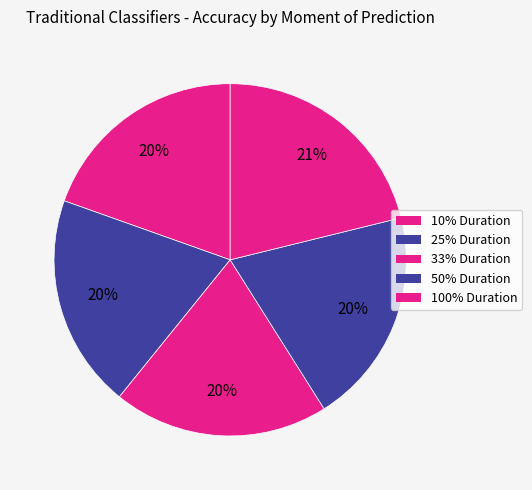

Count the number of slices in the pie.

5